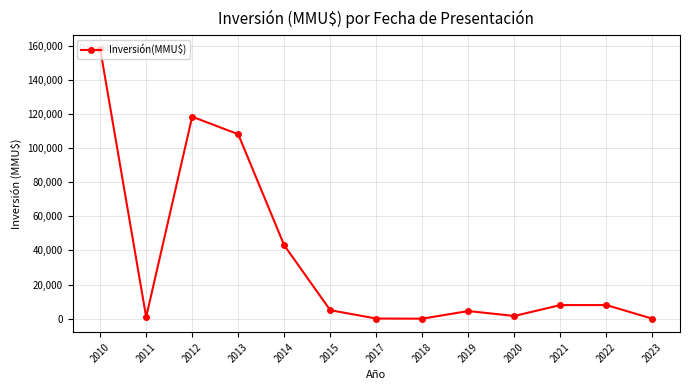

What is the average value?

35061